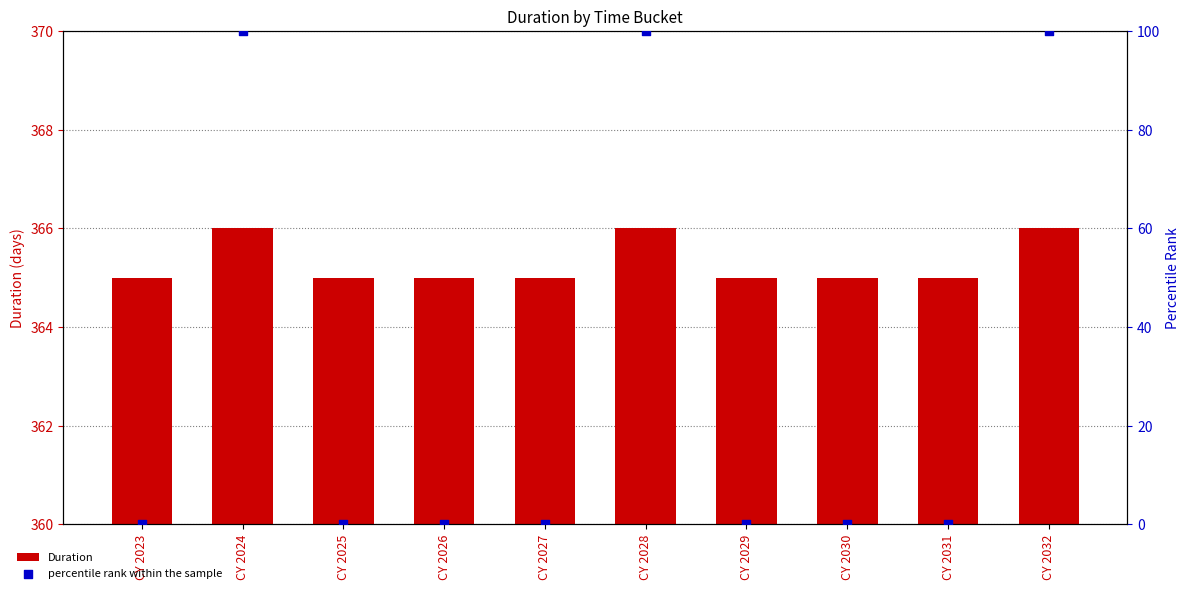

Which series has the widest spread of Y values?

percentile rank within the sample